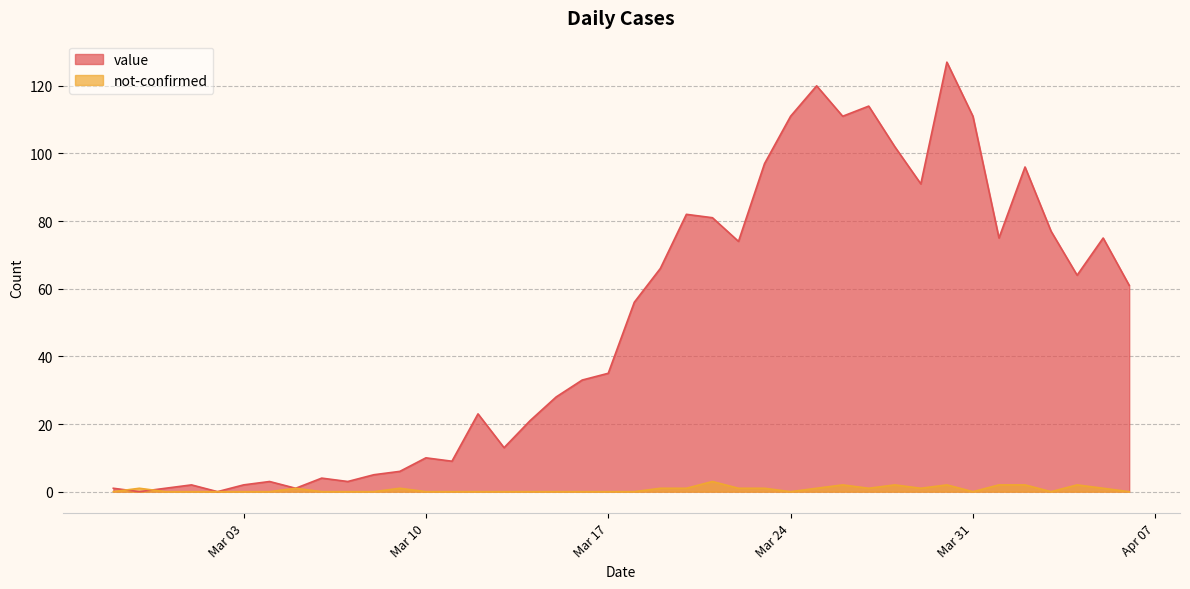

At which category does value reach its first local valley?

2020-02-28